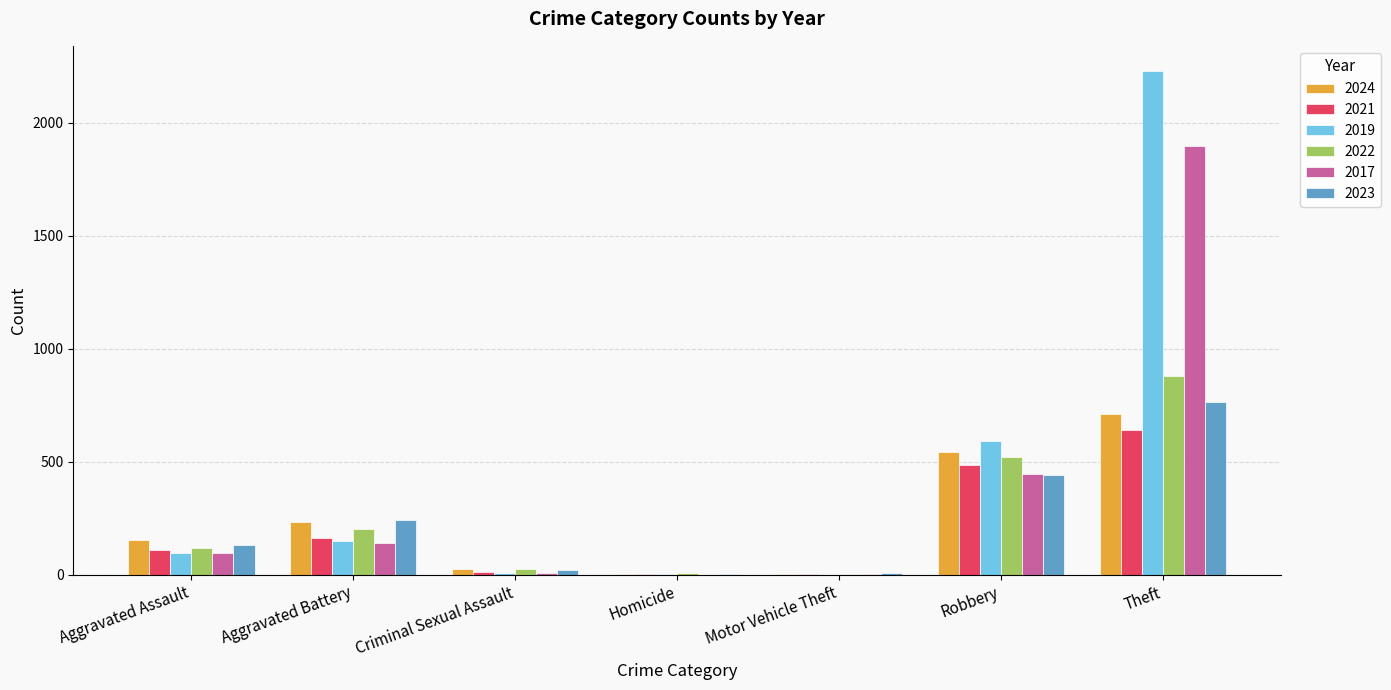

At which category is the sum across all series the highest?

Theft